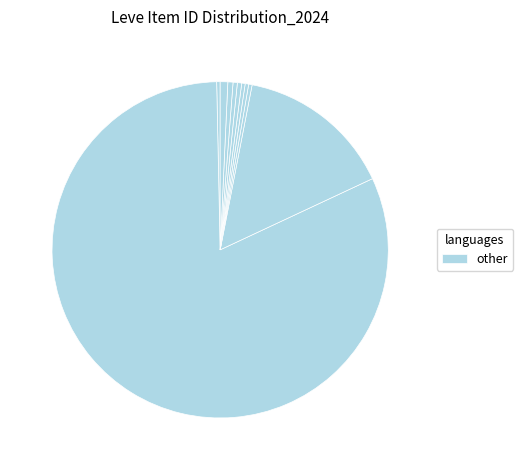

Count the number of slices in the pie.

10